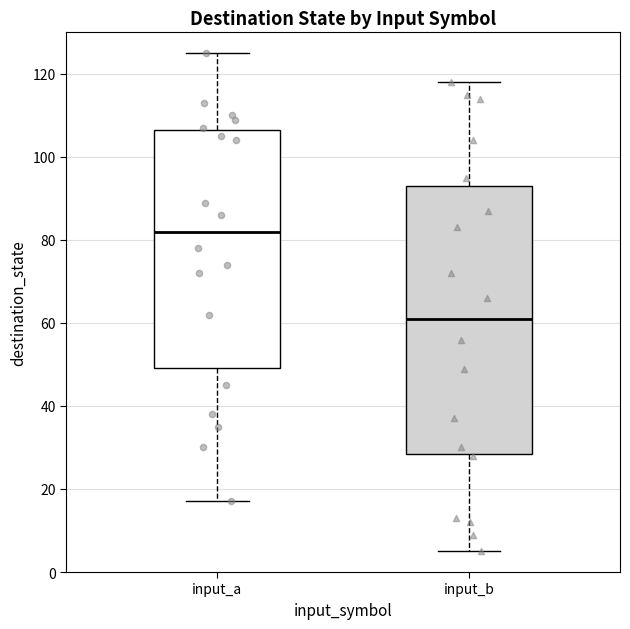

Reading left to right, transcribe this box plot: for each box, give where its median line is, the range the box spans, and where its two whiskers end, as read against the y-axis. The values are not printed on the chart, so give them approximately, as read against the axis.

input_a: median 82, box 50 to 106, whiskers 18 to 126
input_b: median 62, box 28 to 94, whiskers 6 to 118